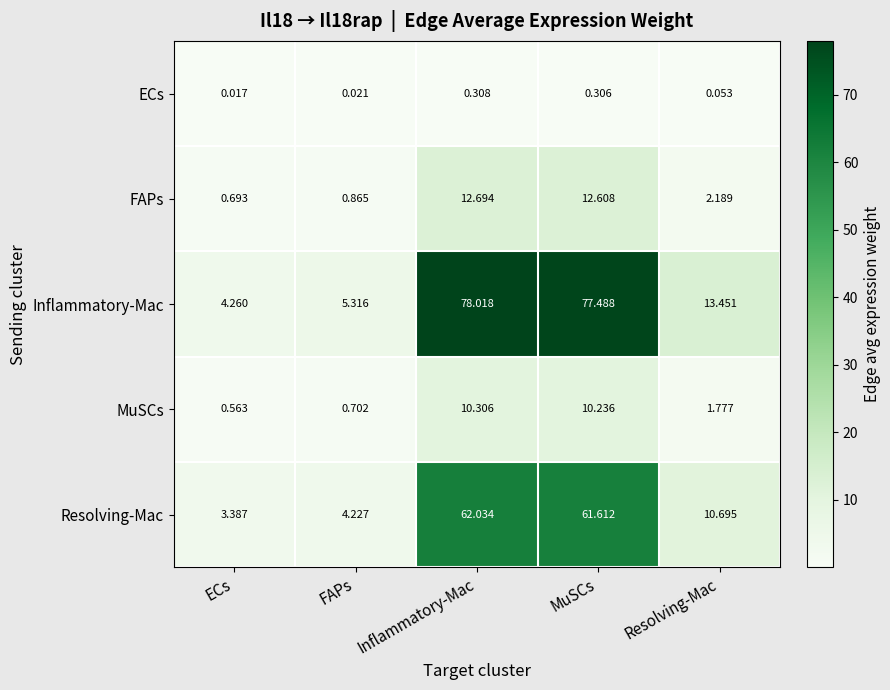

At Resolving-Mac, list the series in order from smallest to largest.

ECs, MuSCs, FAPs, Resolving-Mac, Inflammatory-Mac